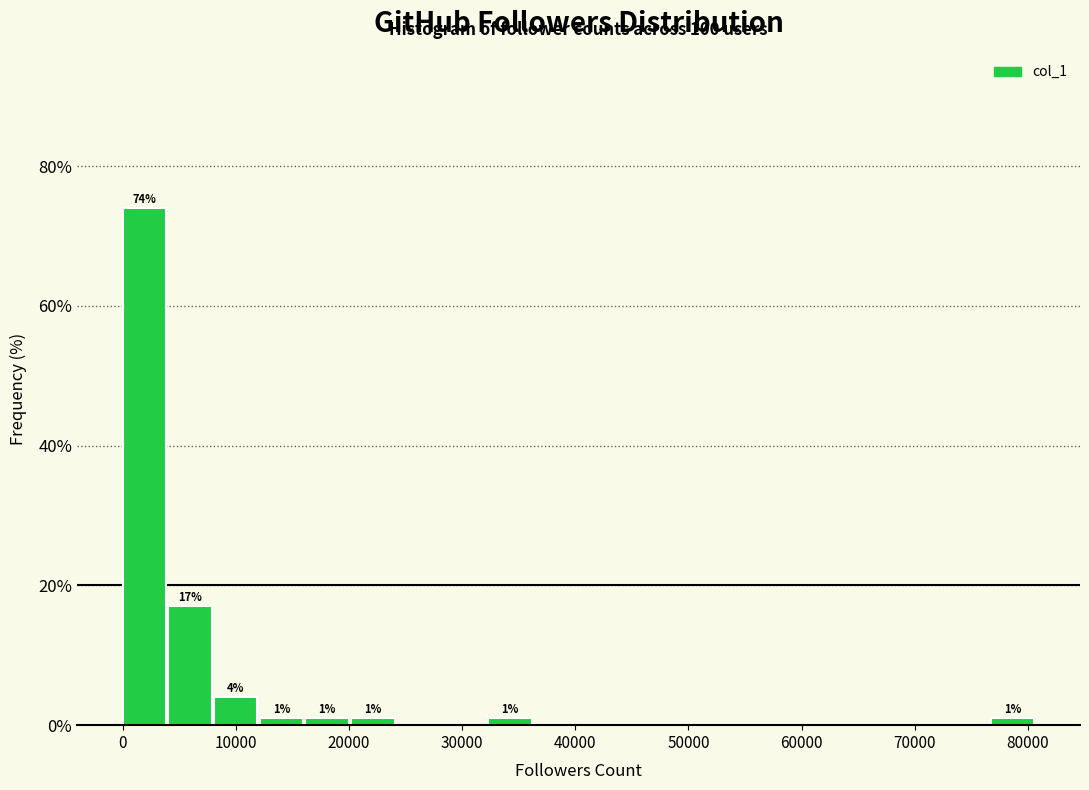

Over which range of the x-axis is the bar tallest?

0 to 4000